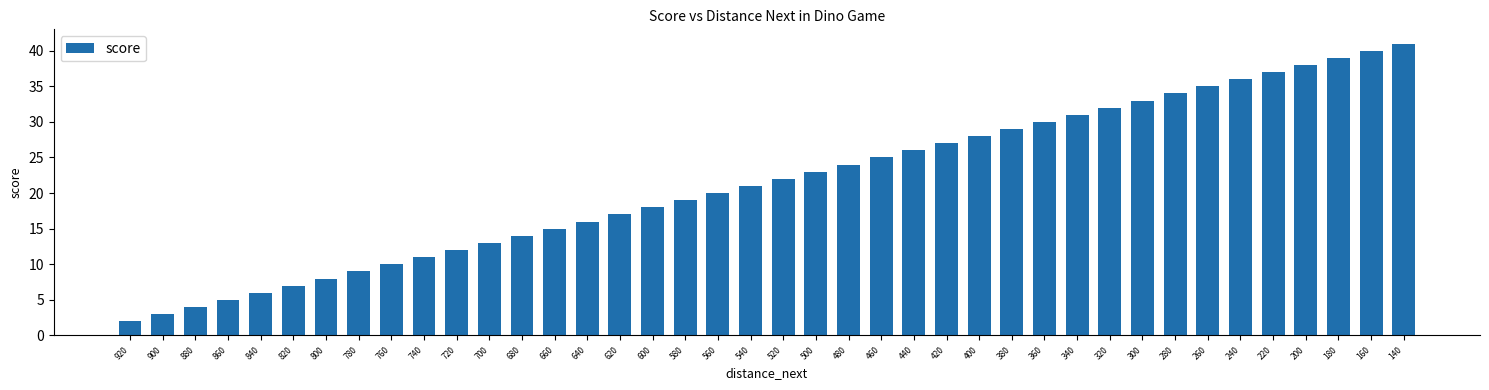

What is the difference between the maximum and minimum values?

39